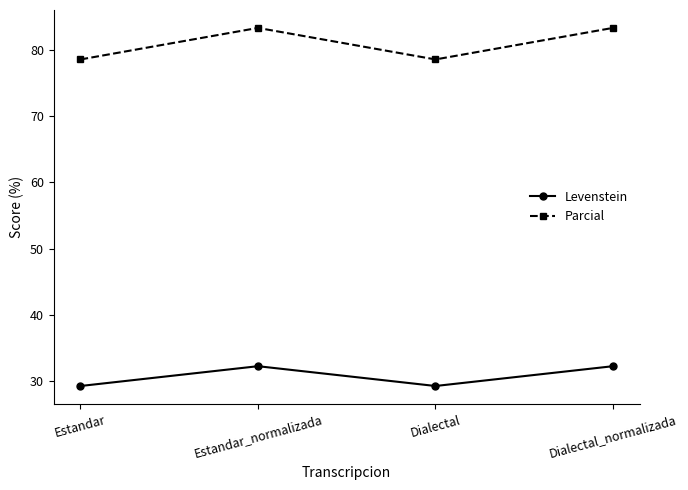

What is the maximum value shown in the chart?

83.3